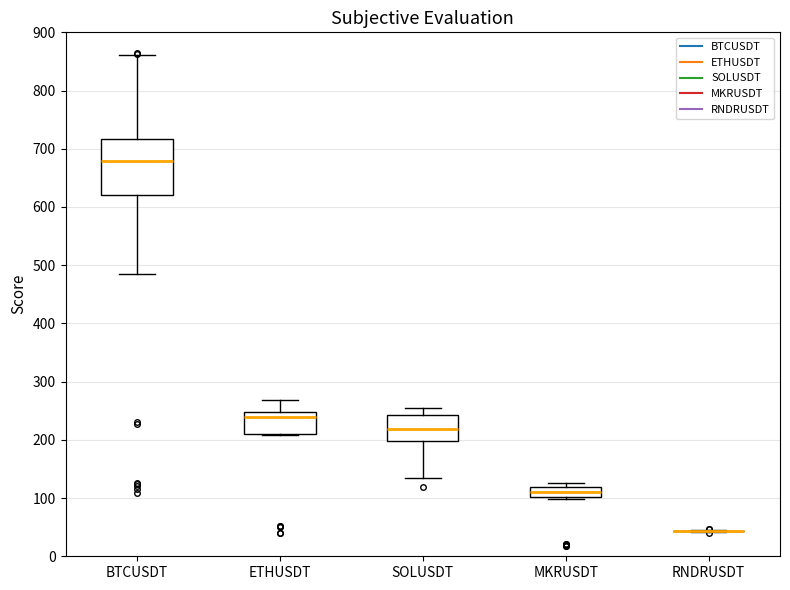

Reading left to right, transcribe this box plot: for each box, give where its median line is, the range the box spans, and where its two whiskers end, as read against the y-axis. The values are not printed on the chart, so give them approximately, as read against the axis.

BTCUSDT: median 680, box 620 to 720, whiskers 480 to 860
ETHUSDT: median 240, box 210 to 250, whiskers 210 to 270
SOLUSDT: median 220, box 200 to 240, whiskers 130 to 250
MKRUSDT: median 110, box 100 to 120, whiskers 100 (just below the box's lower edge) to 130
RNDRUSDT: box collapsed to a line at 40, whiskers 40 to 50